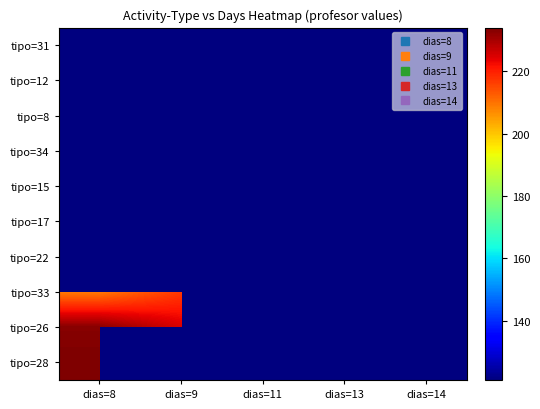

How many data points does each series have?

5